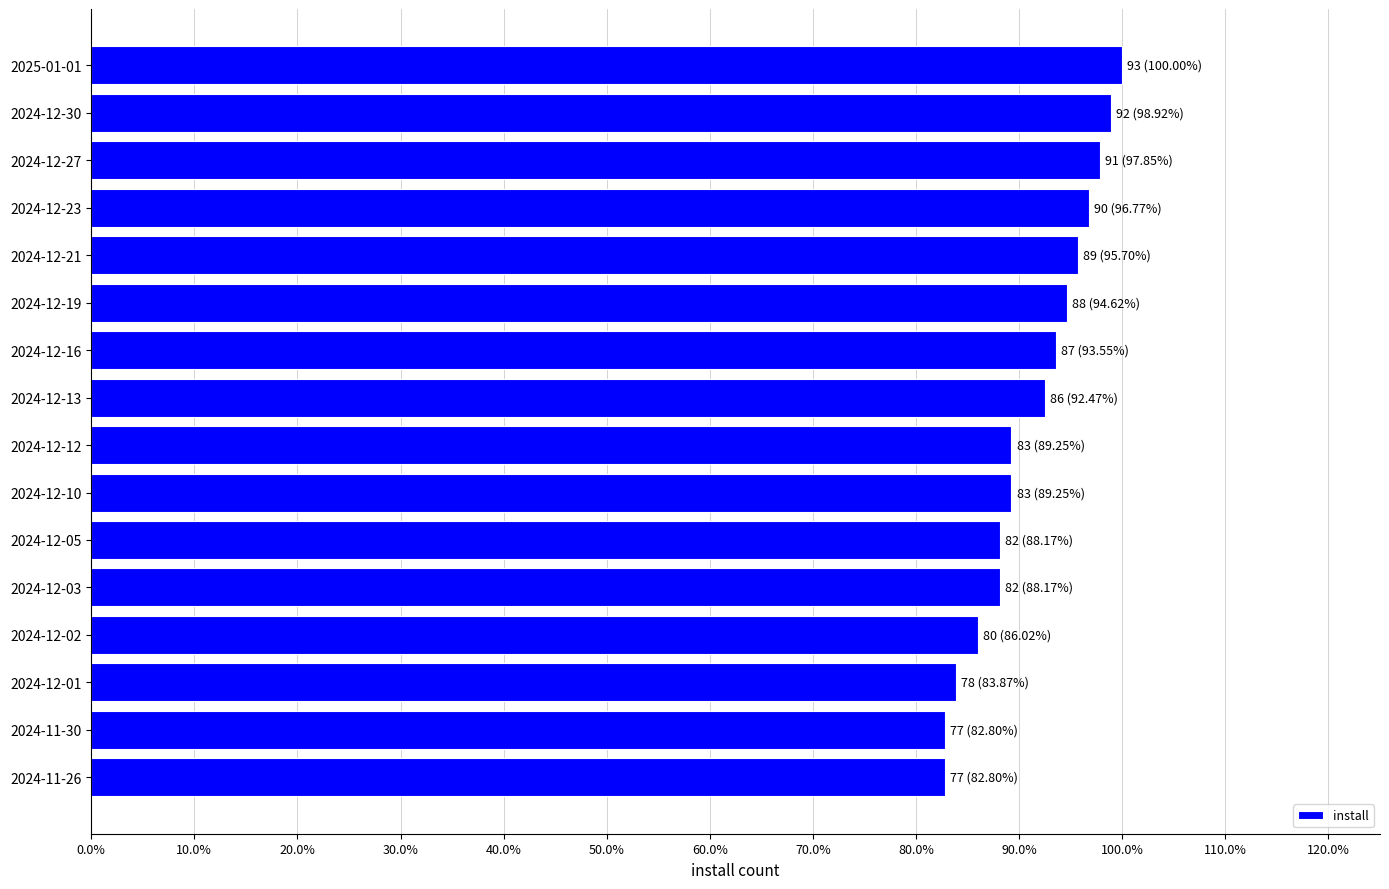

At which category does the chart reach its peak across all series?

2025-01-01